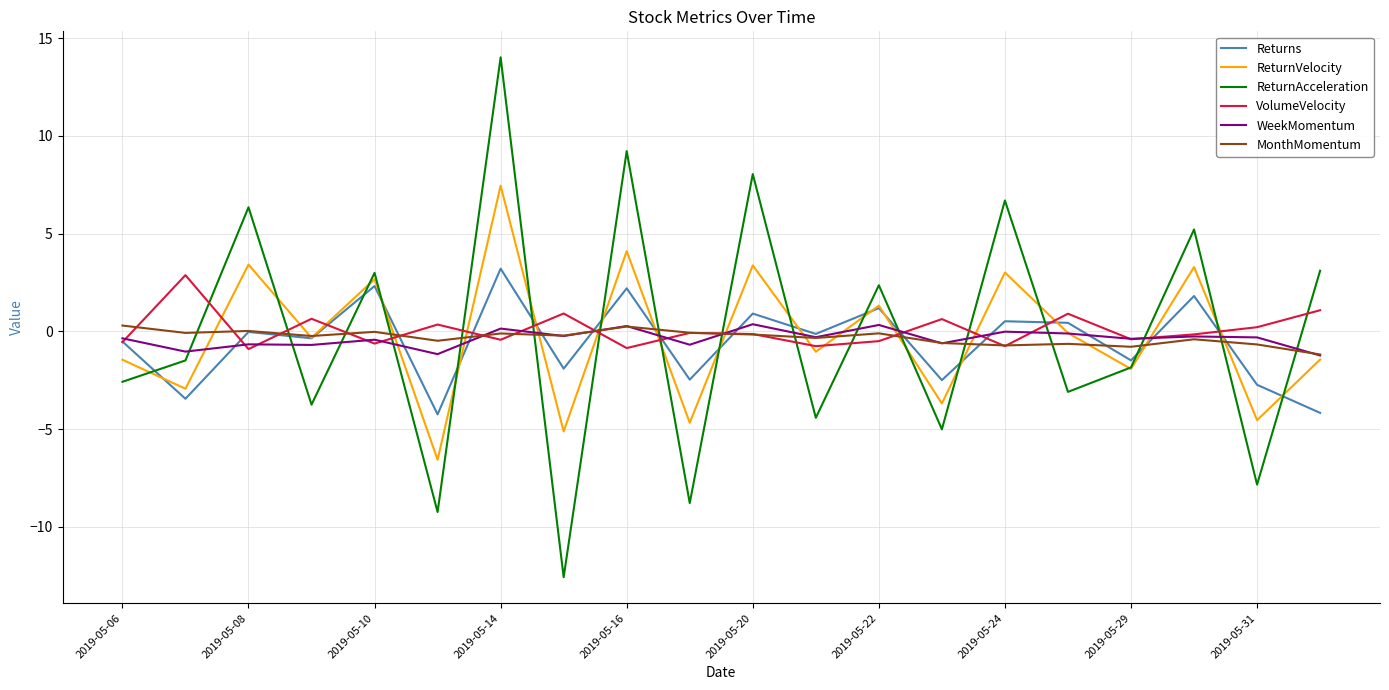

What is the greatest value displayed?

14.0